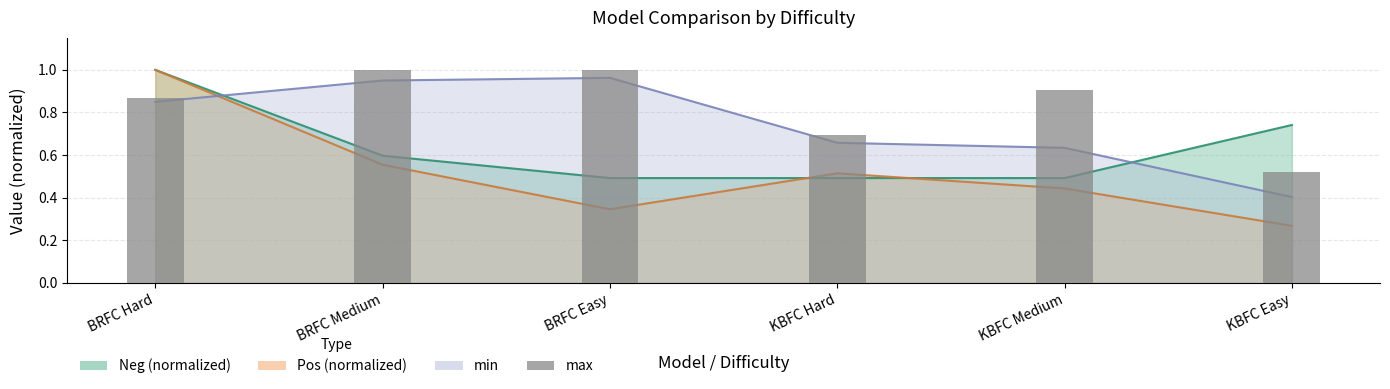

What is the difference between the values at BRFC Medium and BRFC Hard?

0.1